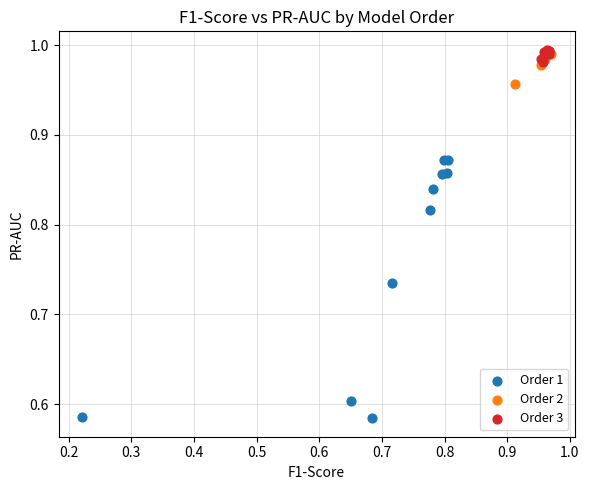

Which series has the largest Y range (max minus min)?

Order 1